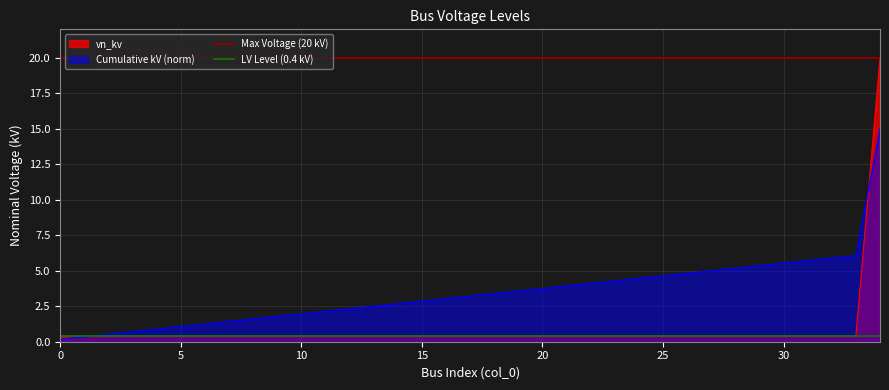

Does the chart display data point markers on the line(s)?

No